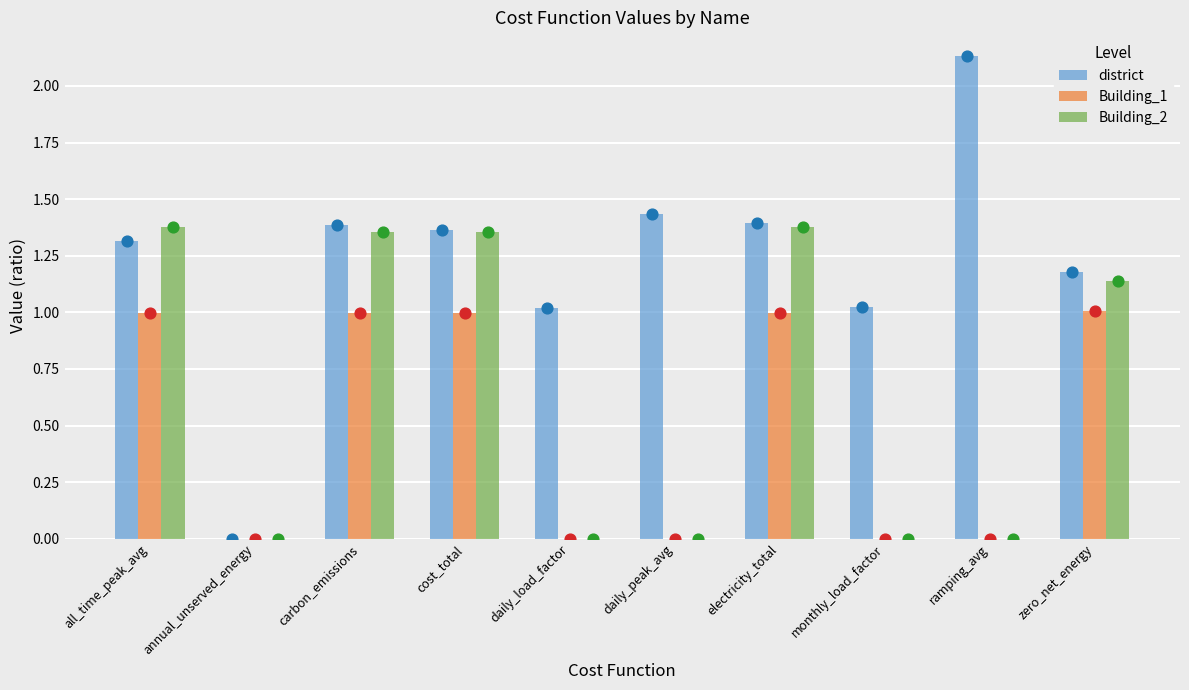

What is the total value across all series at monthly_load_factor?

1.0